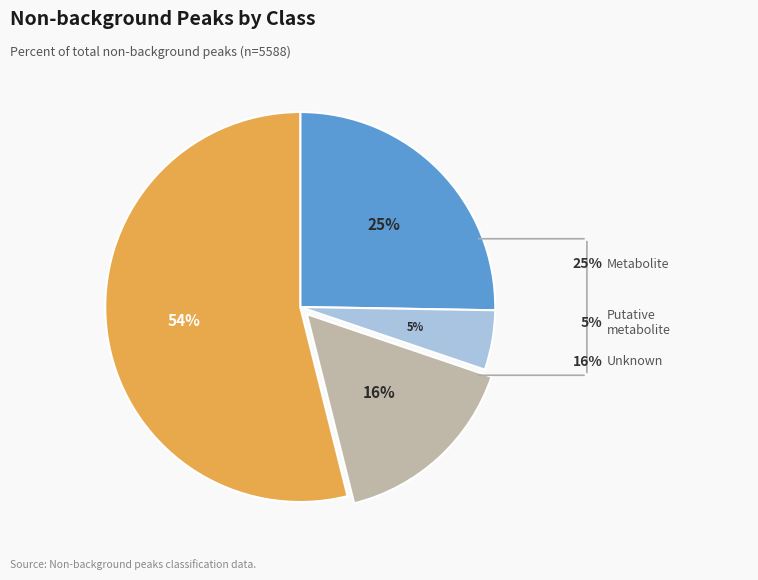

To the nearest percent, what is the average slice percentage?

25%